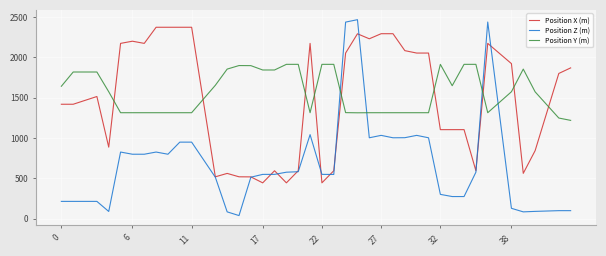

What is the minimum value for Position Y (m)?

1220